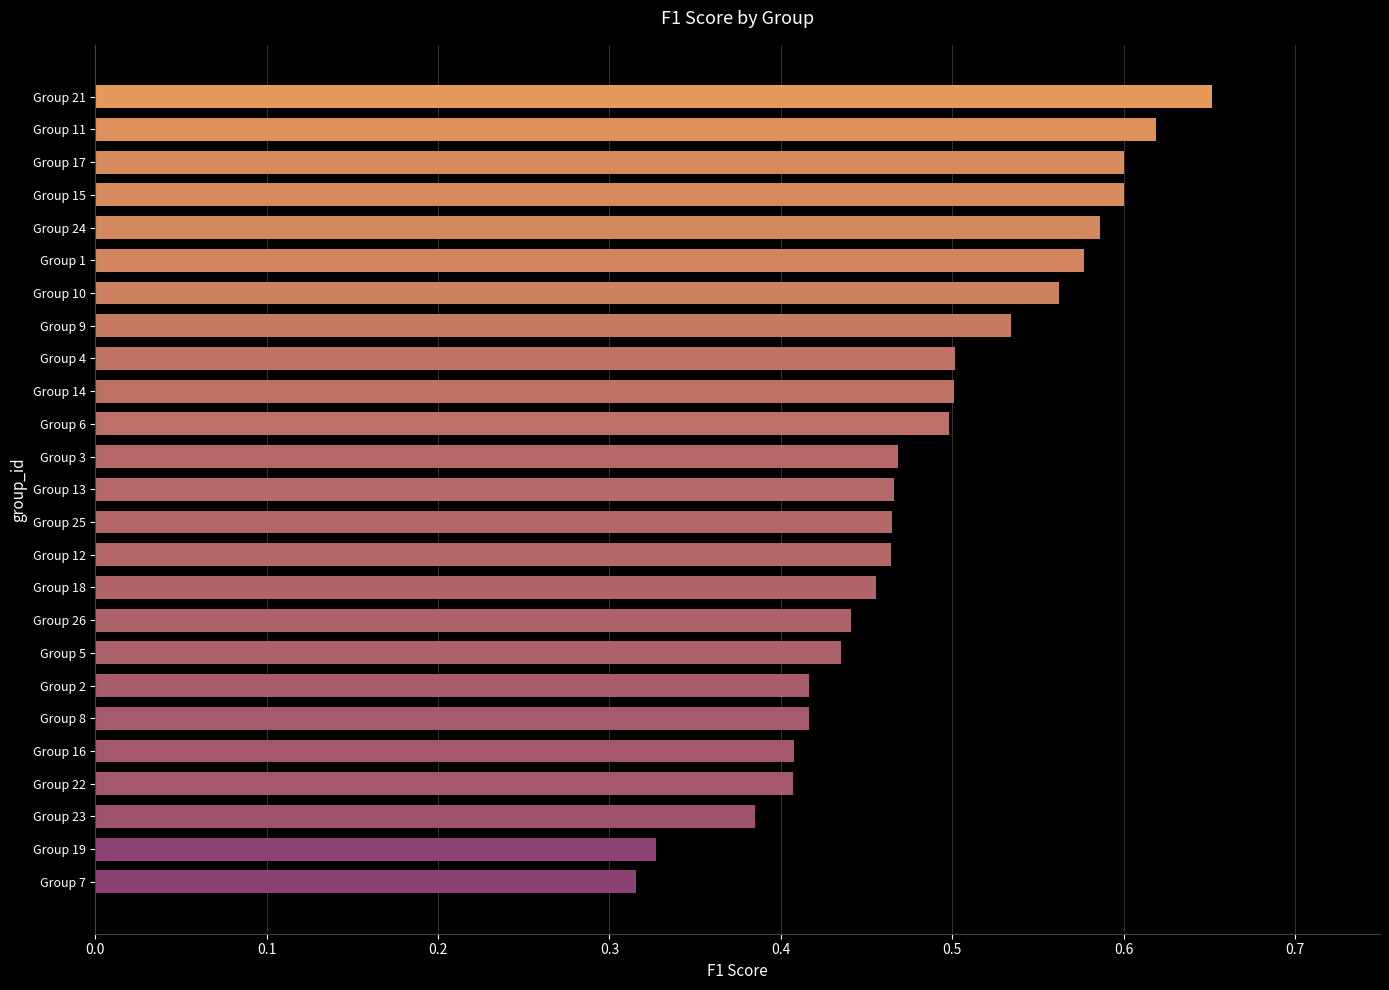

What is the sum of the values at Group 7 and Group 12?

0.8